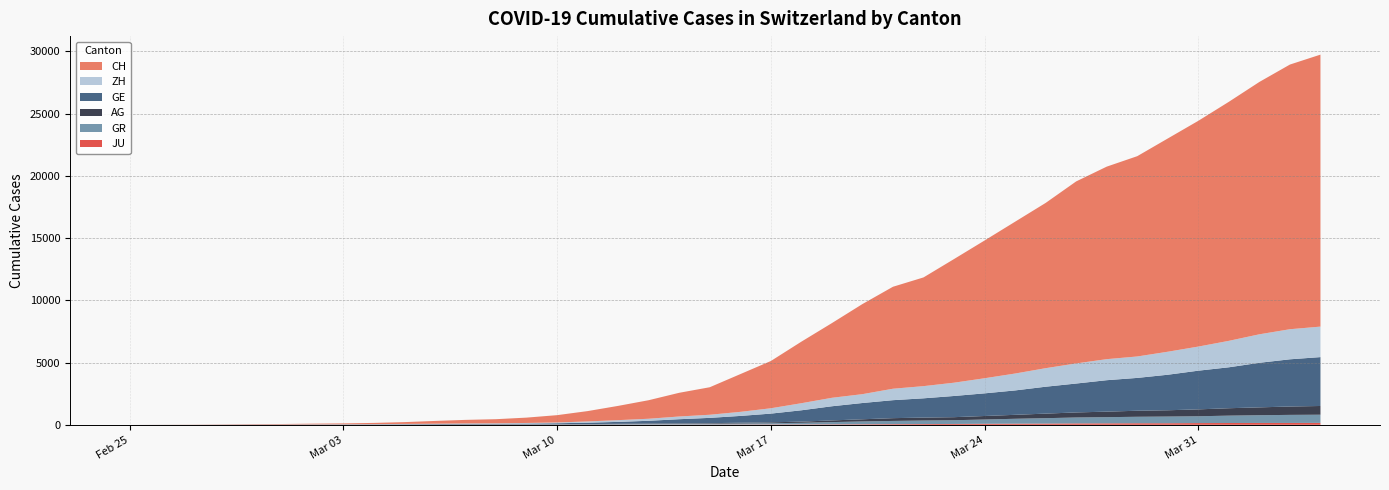

Reading left to right, extract all data points from this chart.

CH: 0	5	9	19	31	38	55	70	99	145	221	284	331	430	588	831	1146	1490	1905	2211	3032	3796	4945	6002	7240	8194	8736	9935	11069	12200	13278	14625	15470	16094	17135	18141	19207	20278	21267	21855
GE: 0	1	1	4	8	9	10	13	15	20	29	42	44	59	79	112	153	224	343	425	549	701	911	1139	1307	1445	1549	1703	1820	1960	2161	2322	2527	2638	2855	3109	3289	3582	3793	3928
AG: 0	1	1	1	3	4	7	7	10	11	12	14	14	15	18	20	27	30	33	43	56	69	96	134	175	223	235	245	283	318	367	407	444	485	506	554	596	631	673	702
GR: 0	2	2	6	6	6	9	9	12	14	16	17	18	18	22	31	43	53	56	71	84	101	128	182	226	258	284	300	343	393	433	474	495	519	535	547	592	622	649	657
ZH: 0	0	2	2	6	7	10	13	15	23	29	34	40	49	62	101	140	163	218	250	326	429	568	679	711	919	978	1067	1213	1357	1489	1616	1690	1722	1848	1936	2125	2289	2417	2450
JU: 0	0	1	1	1	1	1	2	2	4	4	5	5	7	7	7	12	17	18	19	25	29	32	36	44	54	61	69	82	92	100	114	119	127	128	140	145	149	149	154